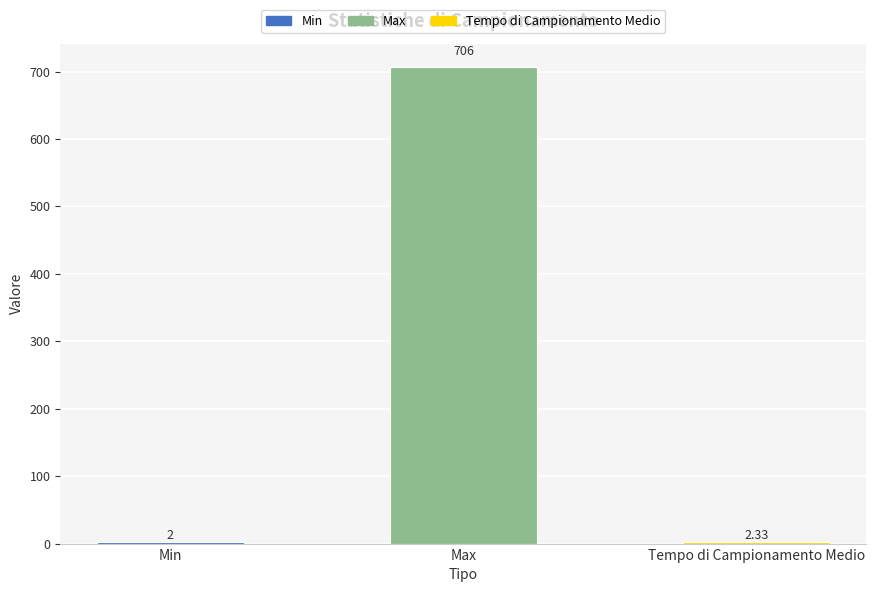

Where is the data nearest to the value 354?

Tempo di Campionamento Medio